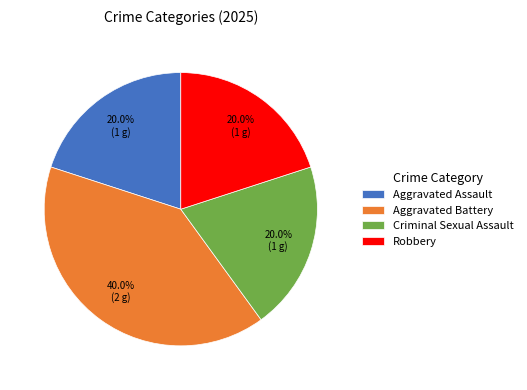

What percentage is NOT represented by Robbery?

80.0%